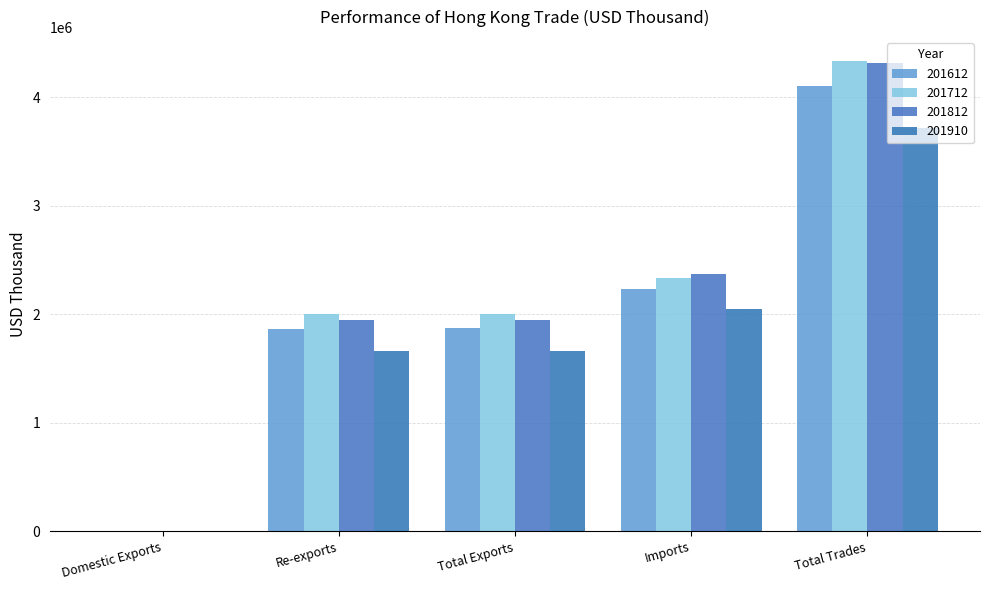

At which label does 201612 reach its minimum?

Domestic Exports